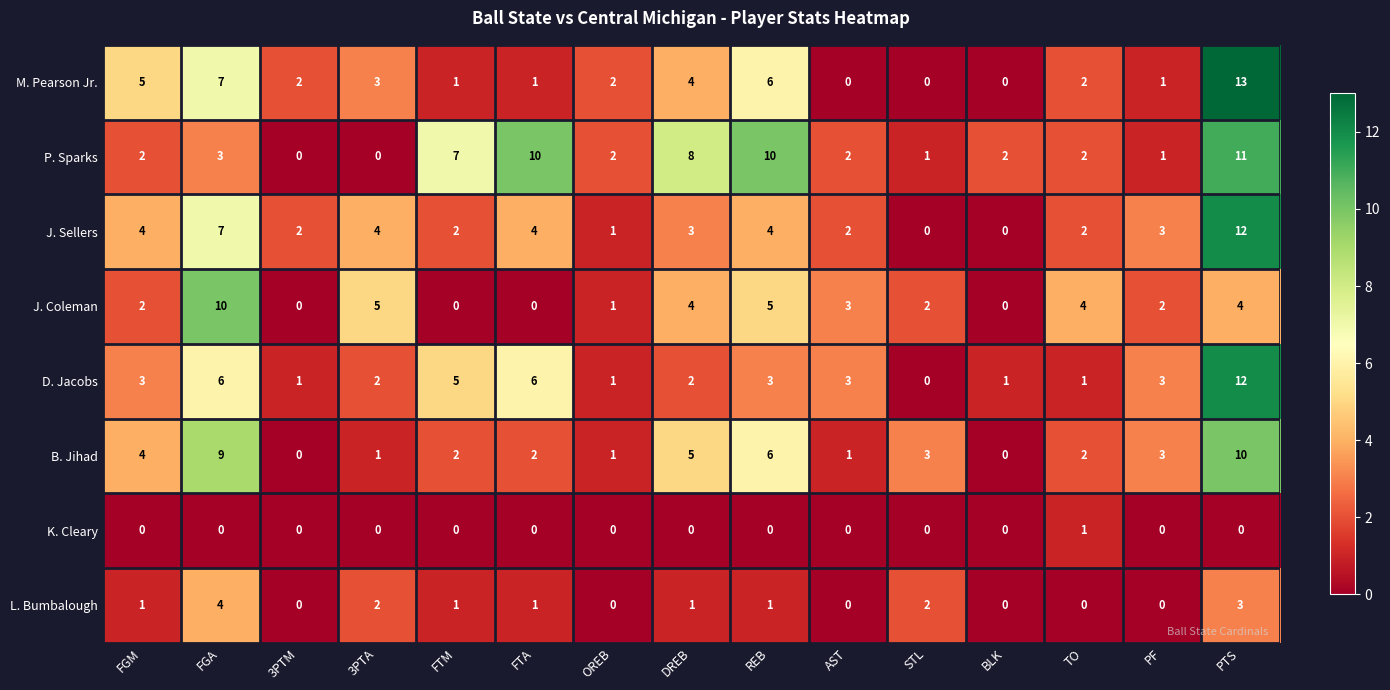

Is it true that B. Jihad equals 4 at FGM?

True